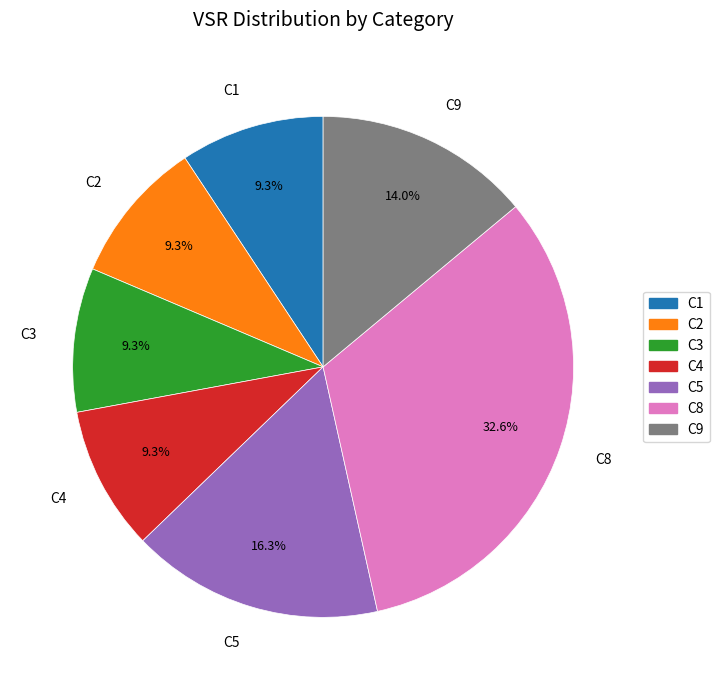

Count the number of slices in the pie.

7